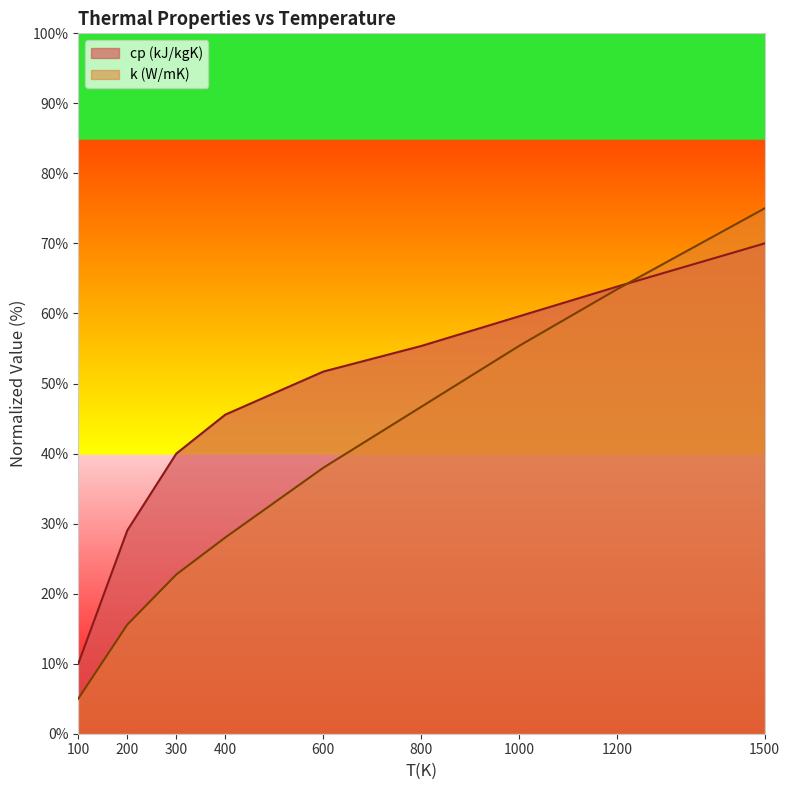

Which category has the lowest value in the cp (kJ/kgK) series?

100